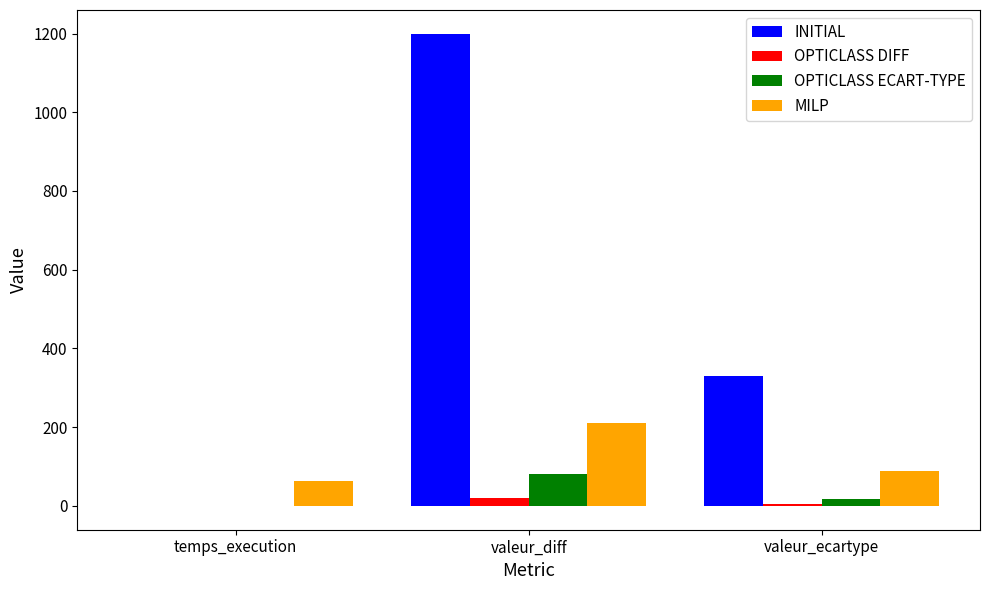

How many values in INITIAL are above zero?

2